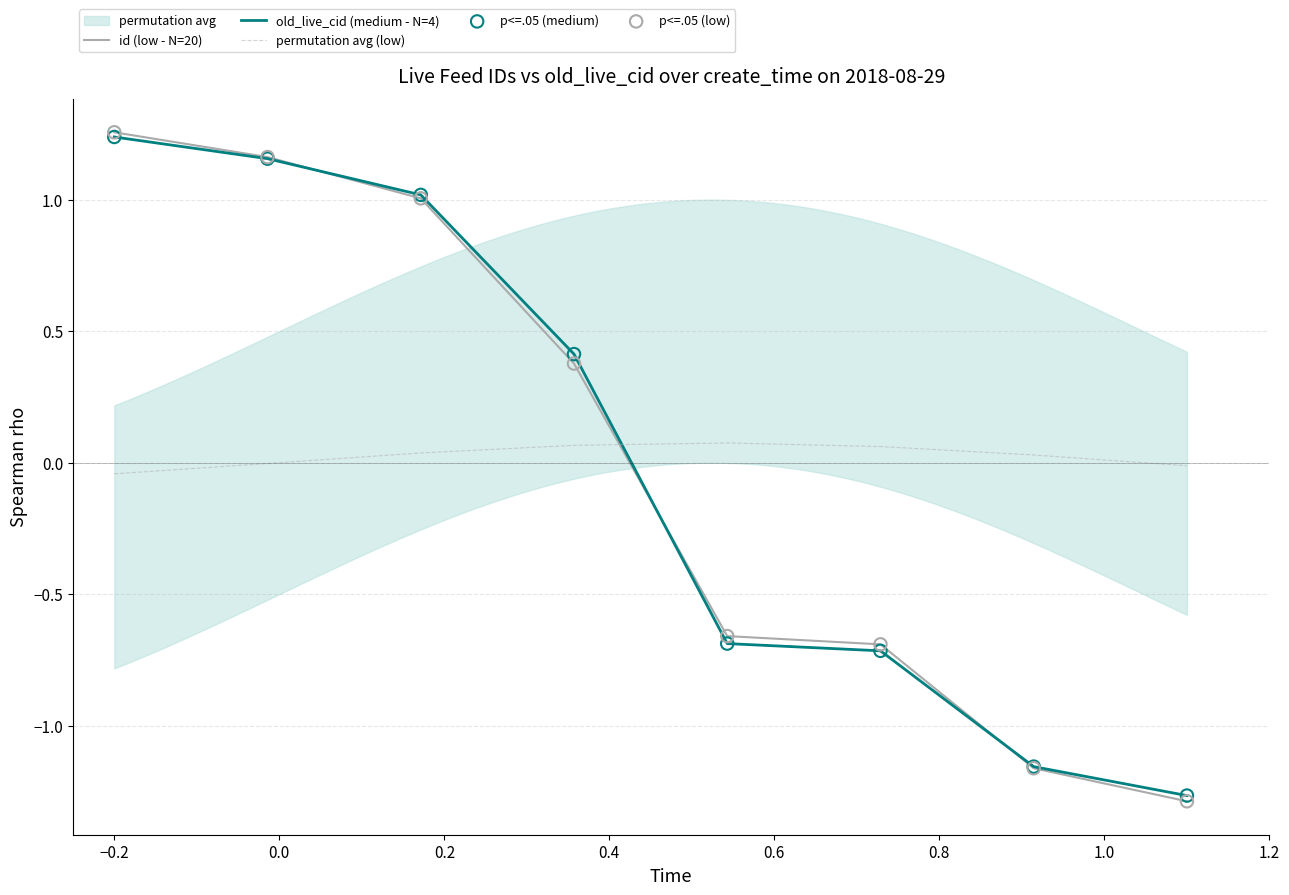

Which series has the largest total across all categories?

permutation avg (low)